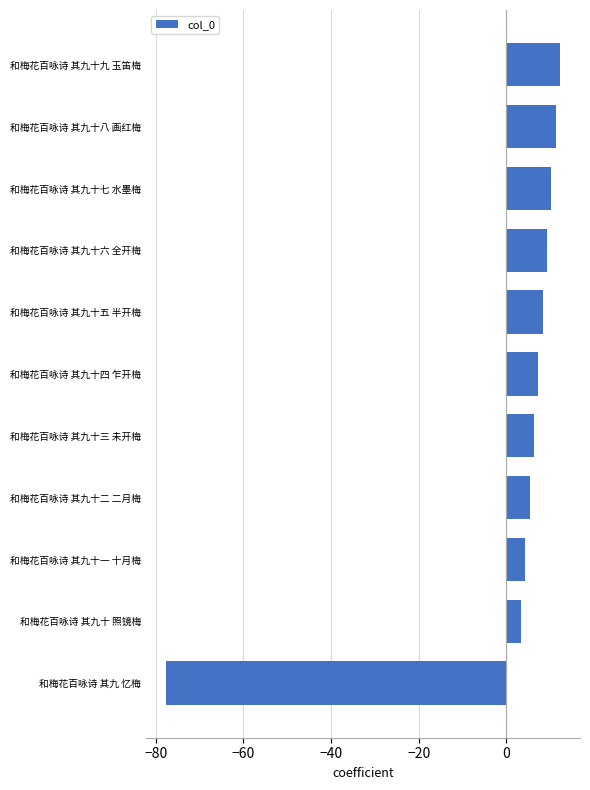

What is the maximum value shown in the chart?

12.3